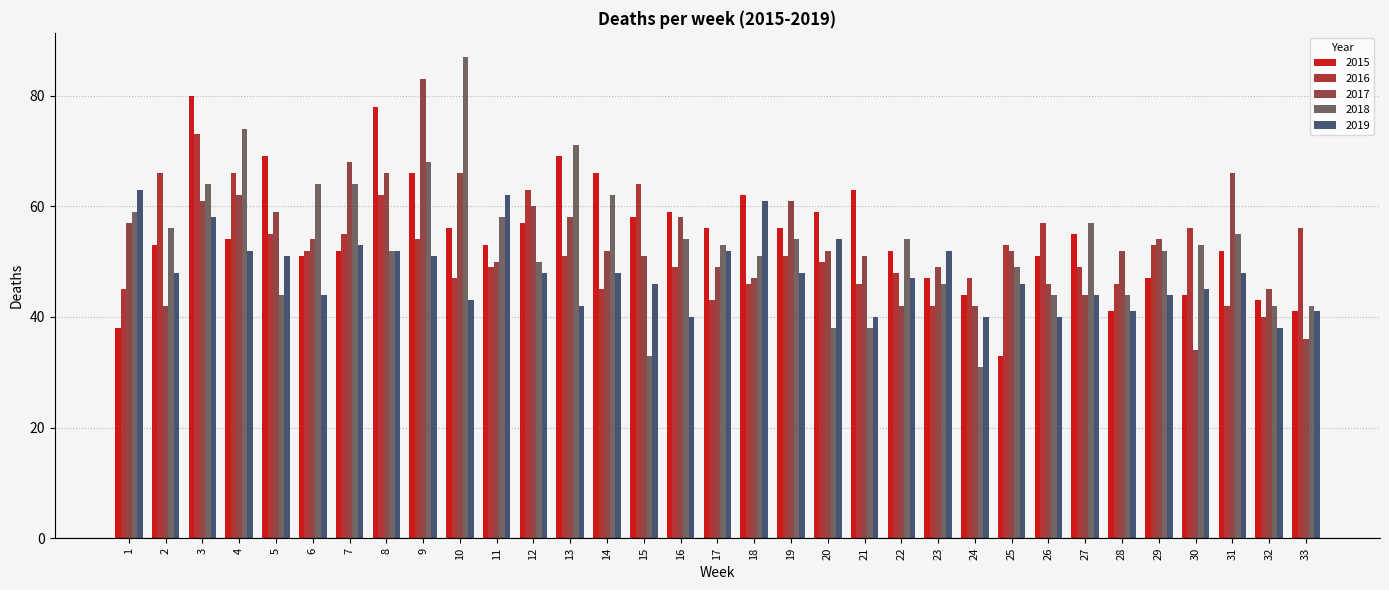

Reading left to right, transcribe all the data shown in this chart.

2015: 38	53	80	54	69	51	52	78	66	56	53	57	69	66	58	59	56	62	56	59	63	52	47	44	33	51	55	41	47	44	52	43	41
2016: 45	66	73	66	55	52	55	62	54	47	49	63	51	45	64	49	43	46	51	50	46	48	42	47	53	57	49	46	53	56	42	40	56
2017: 57	42	61	62	59	54	68	66	83	66	50	60	58	52	51	58	49	47	61	52	51	42	49	42	52	46	44	52	54	34	66	45	36
2018: 59	56	64	74	44	64	64	52	68	87	58	50	71	62	33	54	53	51	54	38	38	54	46	31	49	44	57	44	52	53	55	42	42
2019: 63	48	58	52	51	44	53	52	51	43	62	48	42	48	46	40	52	61	48	54	40	47	52	40	46	40	44	41	44	45	48	38	41